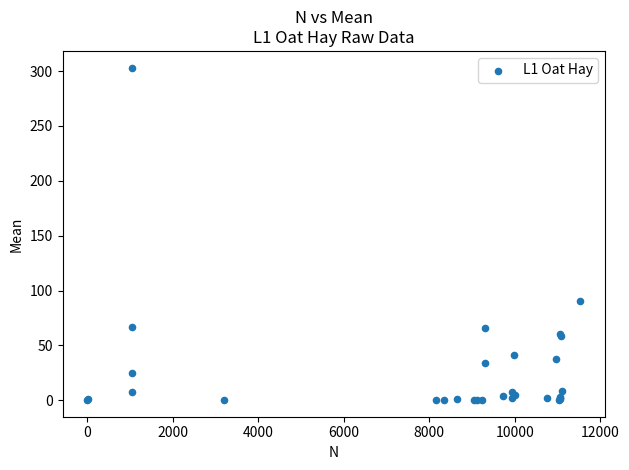

What Y value in the scatter plot is closest to 151?

90.6